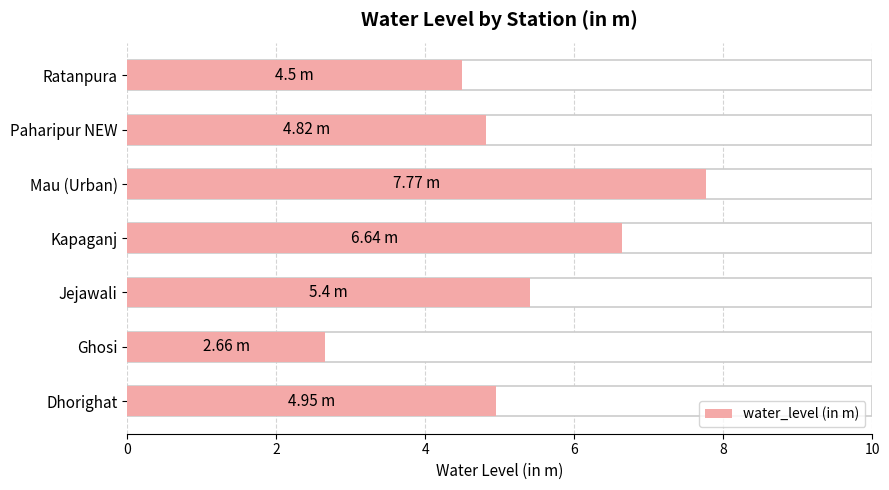

What is the difference between the values at Paharipur NEW and Ghosi?

2.2